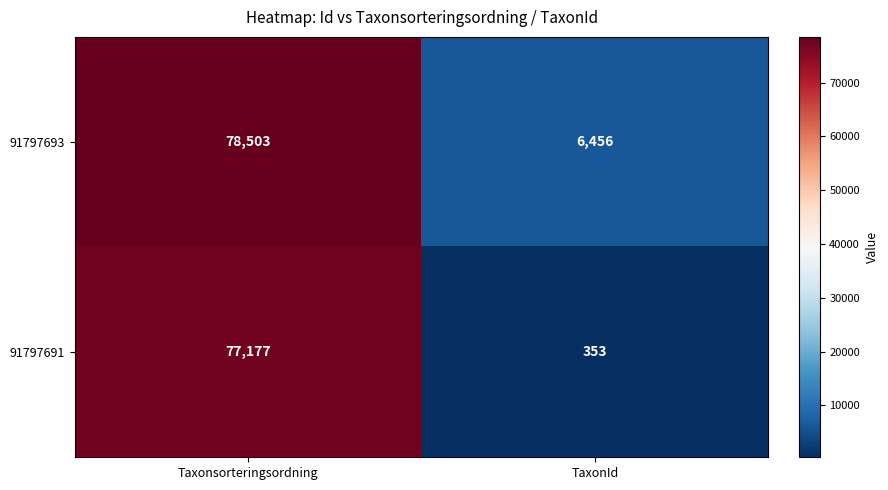

True or false: 91797693 has a value of 6456 at TaxonId.

True